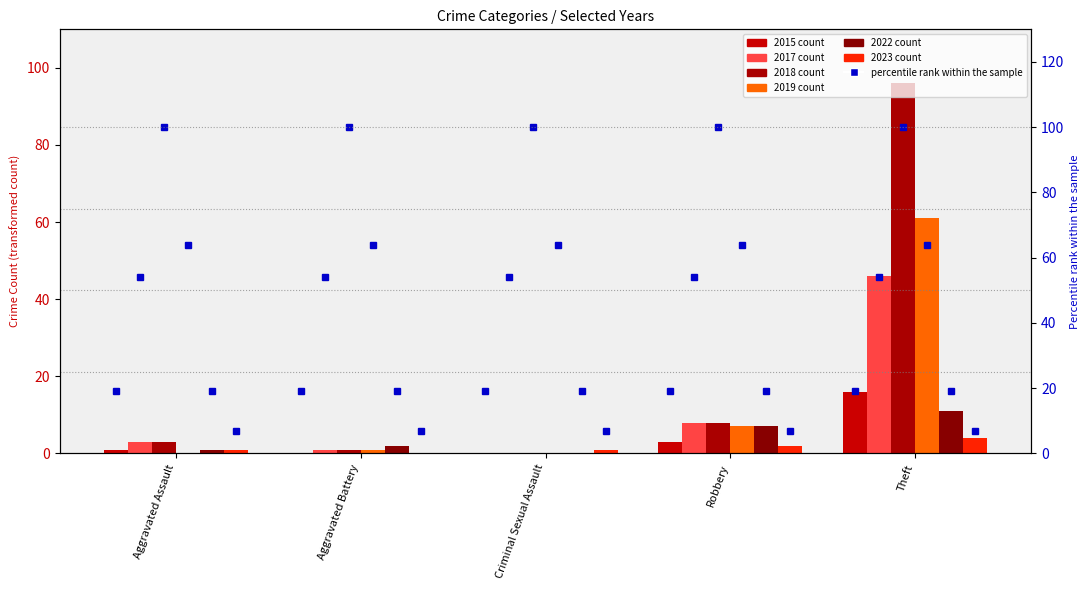

How many positive values does the 2019 series have?

3